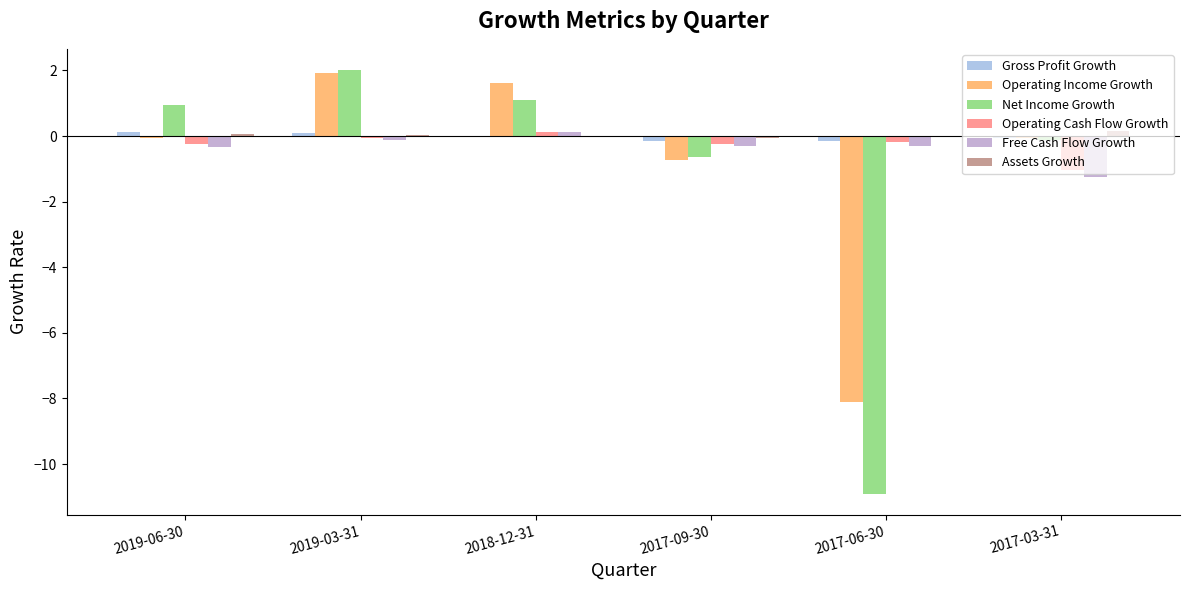

At which label is Net Income Growth closest to -4?

2017-09-30